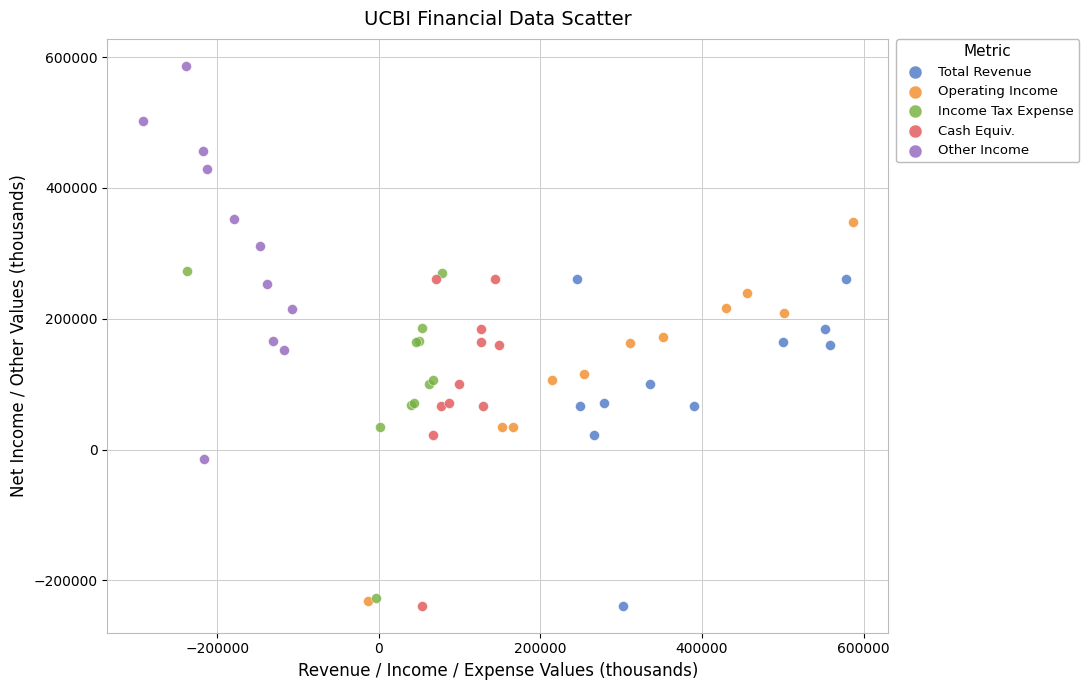

Which series contains the highest Y value?

Other Income